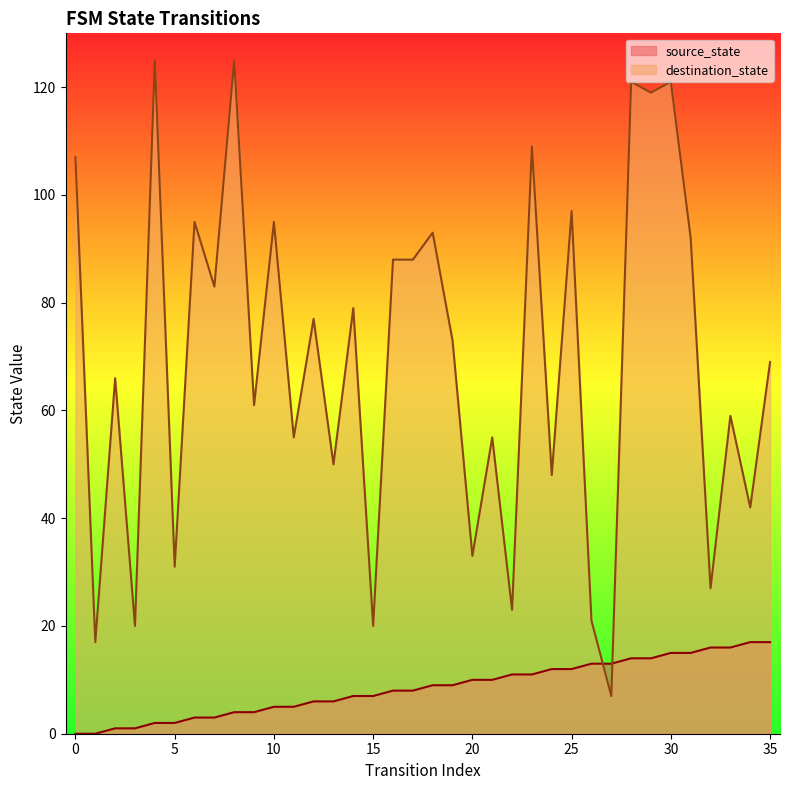

Where do source_state and destination_state first cross each other?

26 and 27